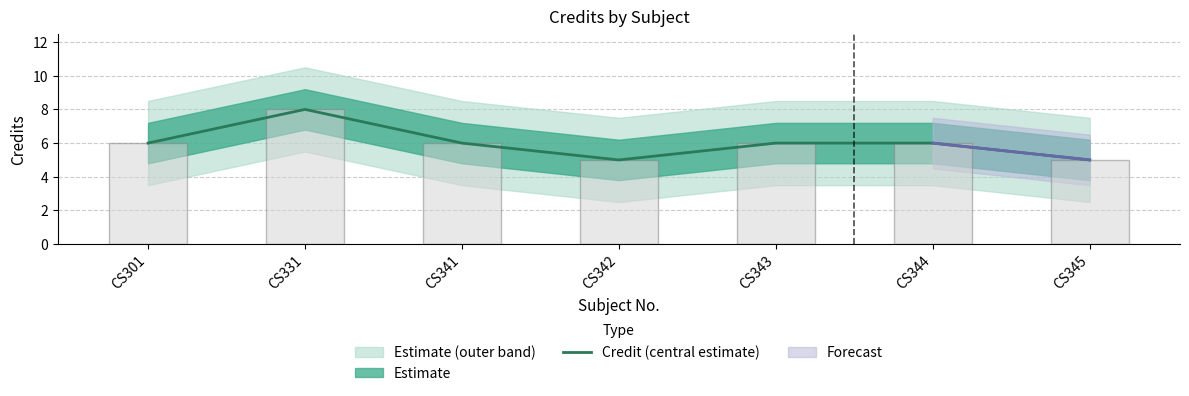

Is it true that the value at CS331 is 8?

True